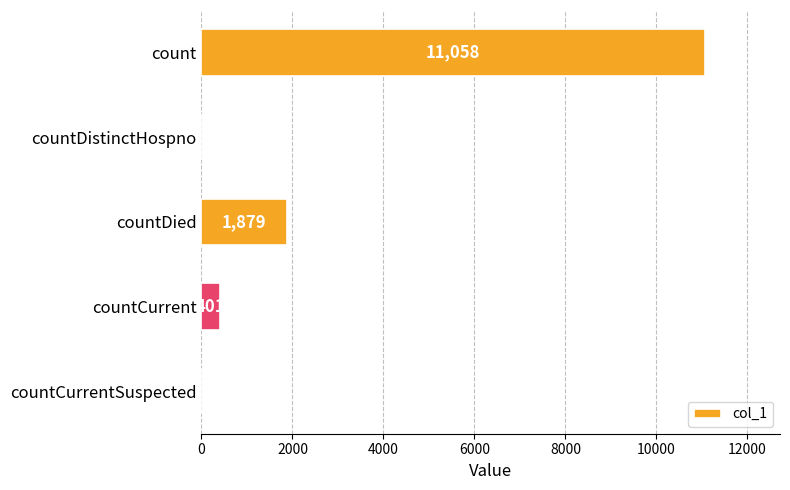

At which category does the chart reach its peak across all series?

count